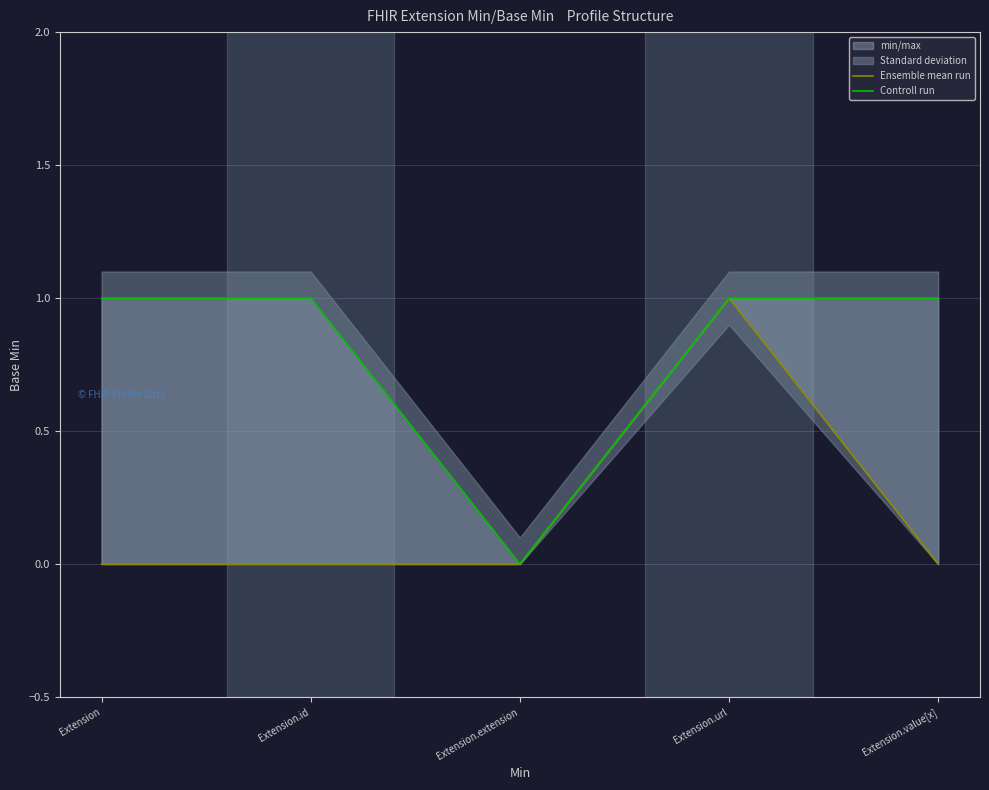

What position from the left is Extension.extension?

3